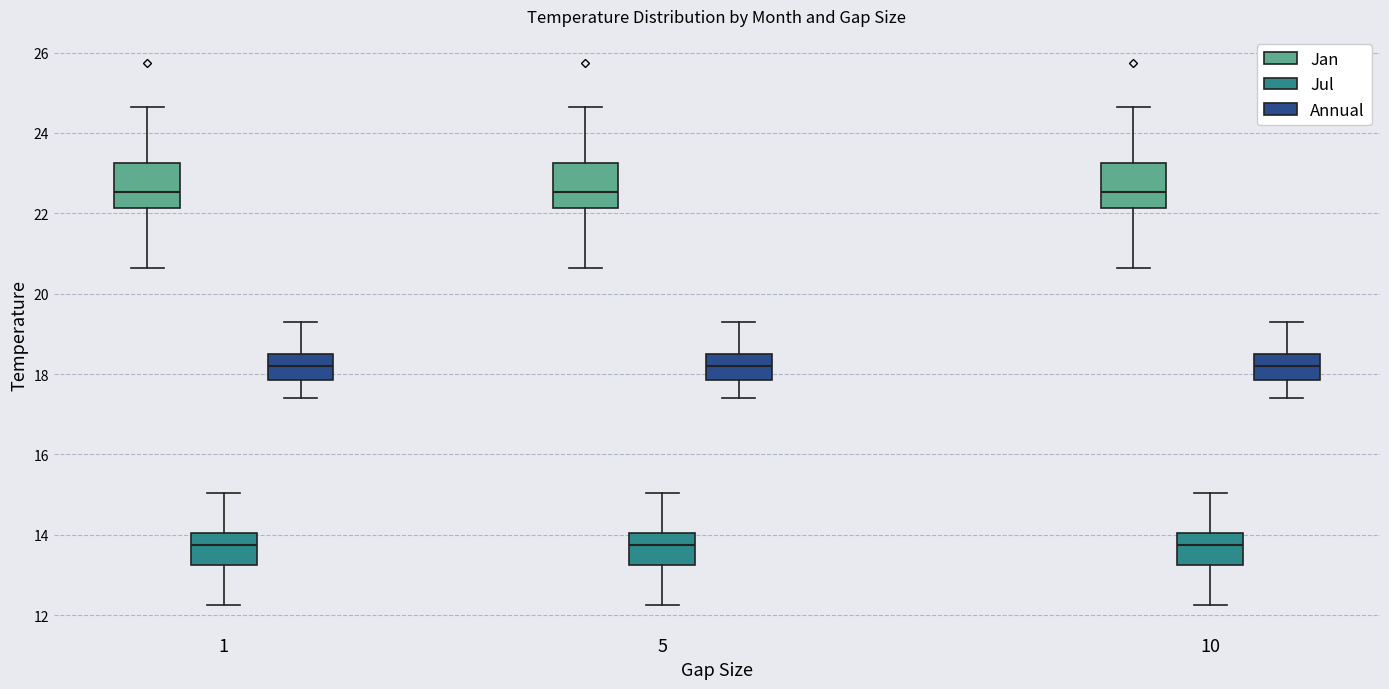

Reading left to right, transcribe this box plot: for each box, give where its median line is, the range the box spans, and where its two whiskers end, as read against the y-axis. The values are not printed on the chart, so give them approximately, as read against the axis.

1 (Jan): median 22.6, box 22.2 to 23.2, whiskers 20.6 to 24.6
1 (Jul): median 13.8, box 13.2 to 14.0, whiskers 12.2 to 15.0
1 (Annual): median 18.2, box 17.8 to 18.4, whiskers 17.4 to 19.4
5 (Jan): median 22.6, box 22.2 to 23.2, whiskers 20.6 to 24.6
5 (Jul): median 13.8, box 13.2 to 14.0, whiskers 12.2 to 15.0
5 (Annual): median 18.2, box 17.8 to 18.4, whiskers 17.4 to 19.4
10 (Jan): median 22.6, box 22.2 to 23.2, whiskers 20.6 to 24.6
10 (Jul): median 13.8, box 13.2 to 14.0, whiskers 12.2 to 15.0
10 (Annual): median 18.2, box 17.8 to 18.4, whiskers 17.4 to 19.4